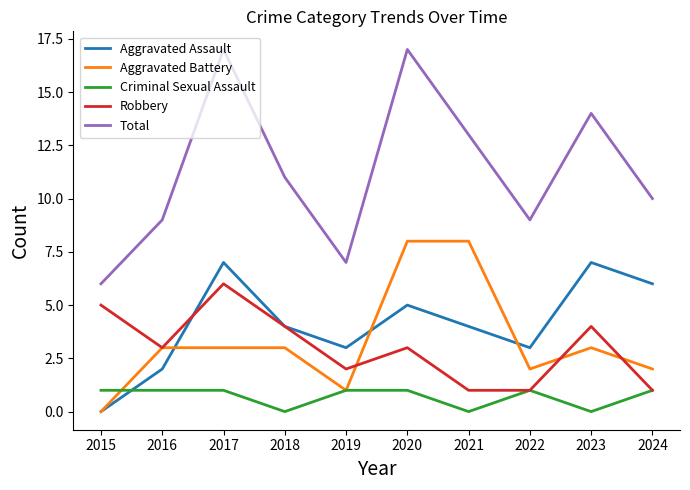

List the series in order of their peak value, highest first.

Total, Aggravated Battery, Aggravated Assault, Robbery, Criminal Sexual Assault